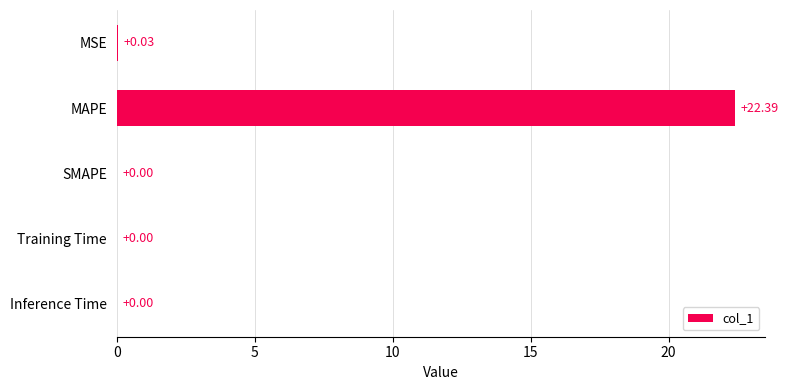

Which label corresponds to the largest value in the chart?

MAPE